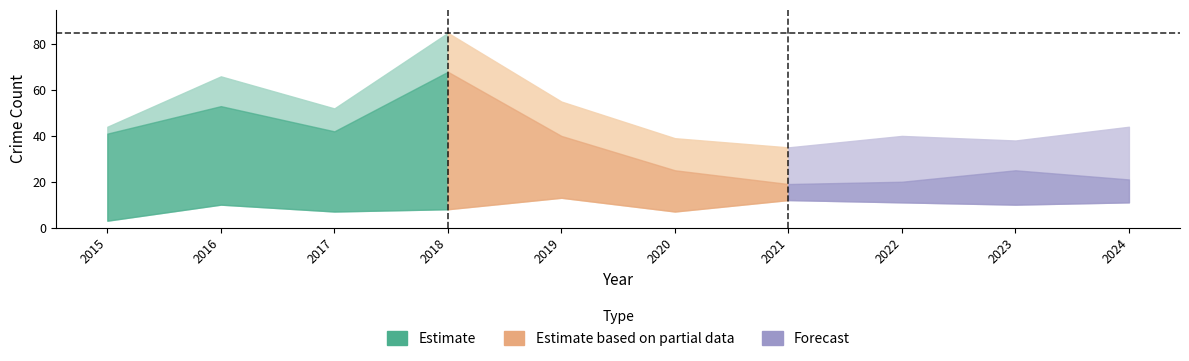

At which category is the sum across all series the highest?

2018